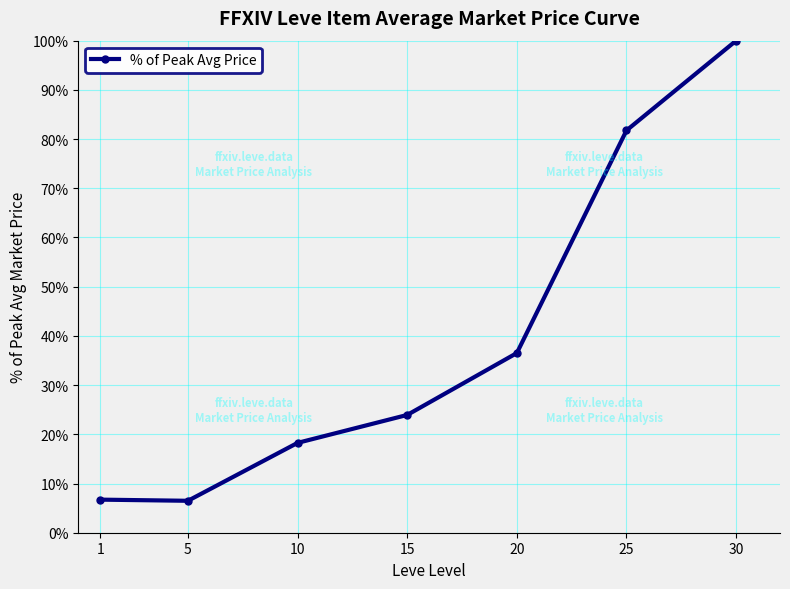

What is the difference between the values at 25 and 20?

45.2